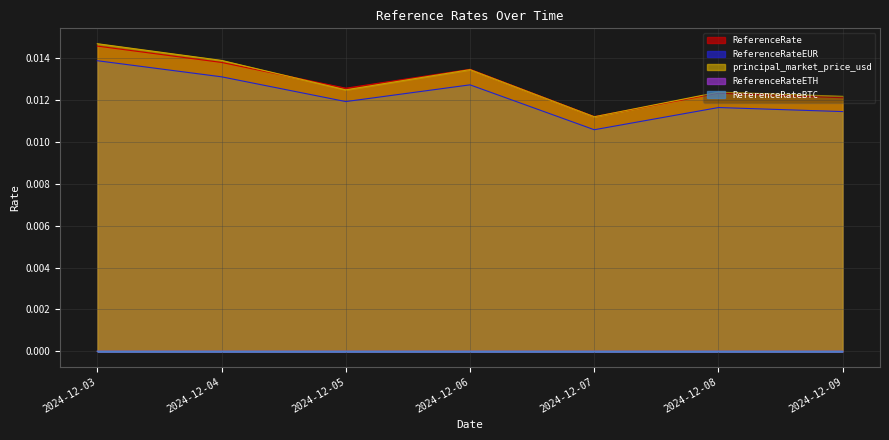

At which label does ReferenceRateEUR reach its minimum?

2024-12-07